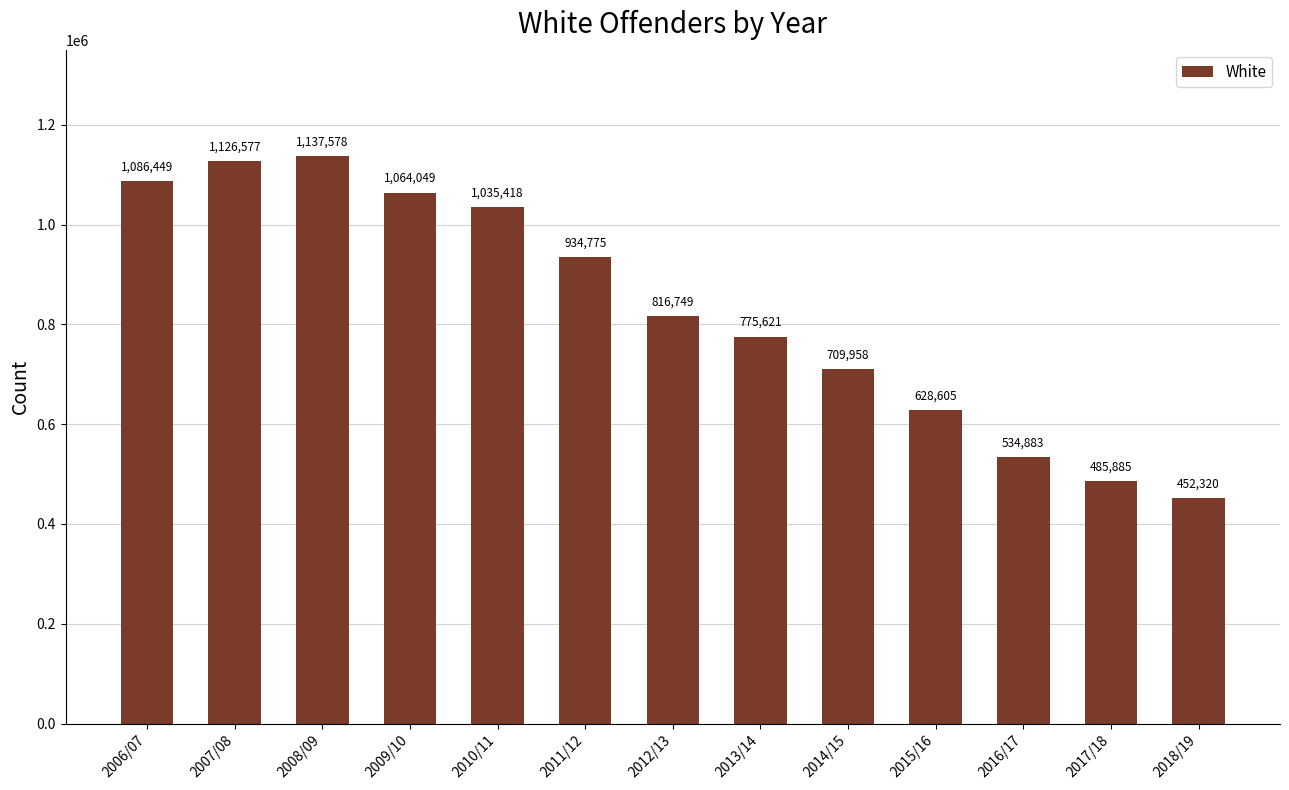

Reading left to right, extract all data points from this chart.

2006/07=1086449	2007/08=1126577	2008/09=1137578	2009/10=1064049	2010/11=1035418	2011/12=934775	2012/13=816749	2013/14=775621	2014/15=709958	2015/16=628605	2016/17=534883	2017/18=485885	2018/19=452320